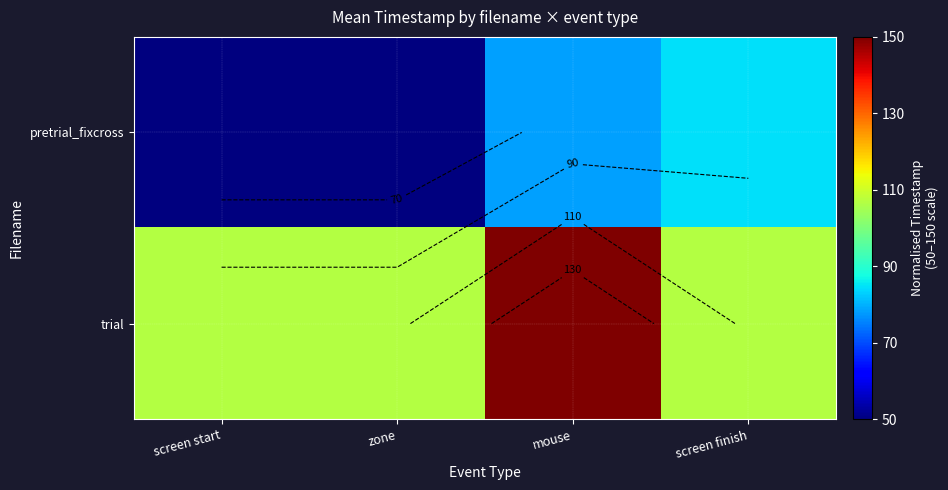

What is the maximum value for trial?

150.0